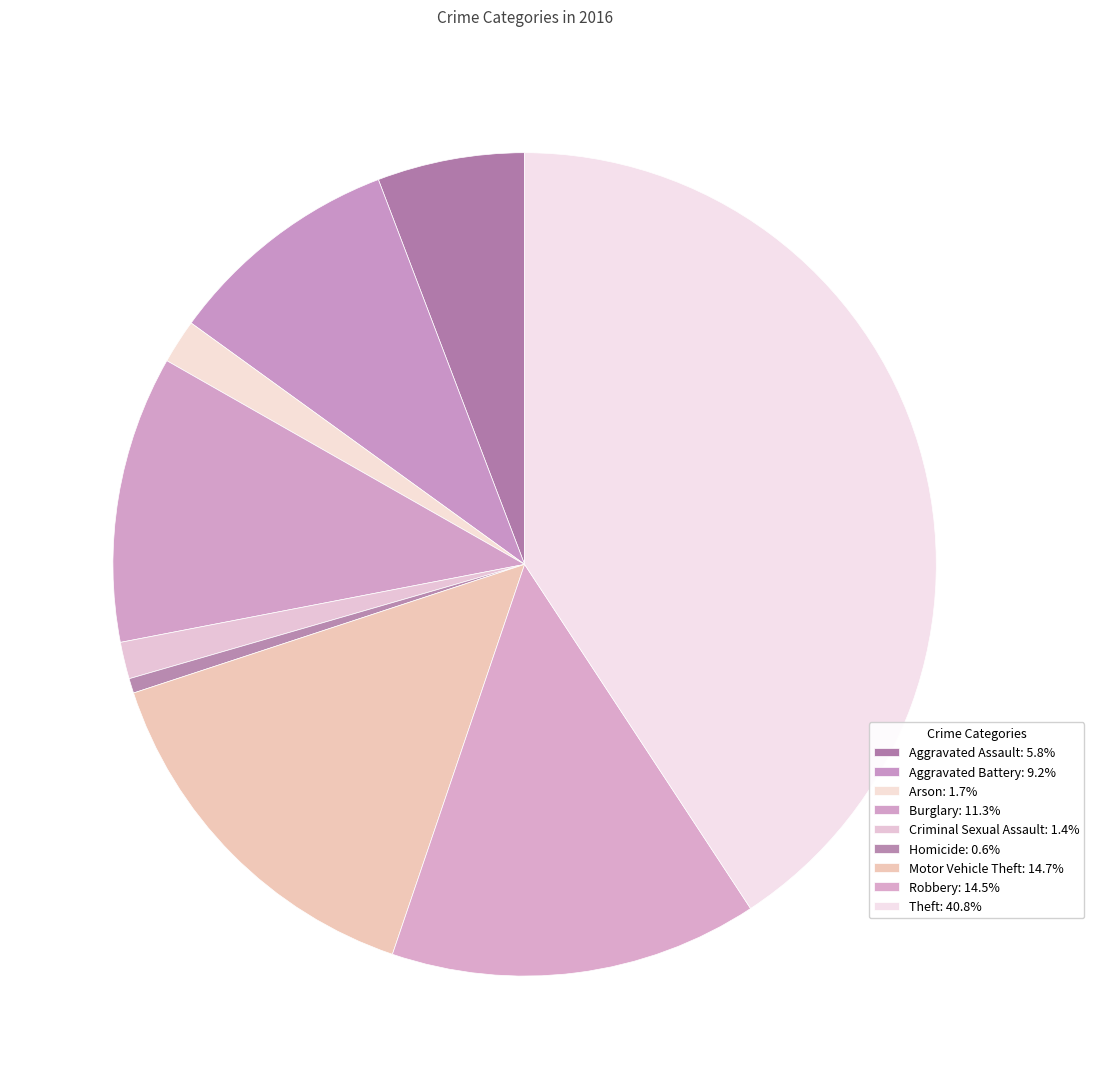

Approximately how many times larger is the value at Burglary compared to Arson?

6.5